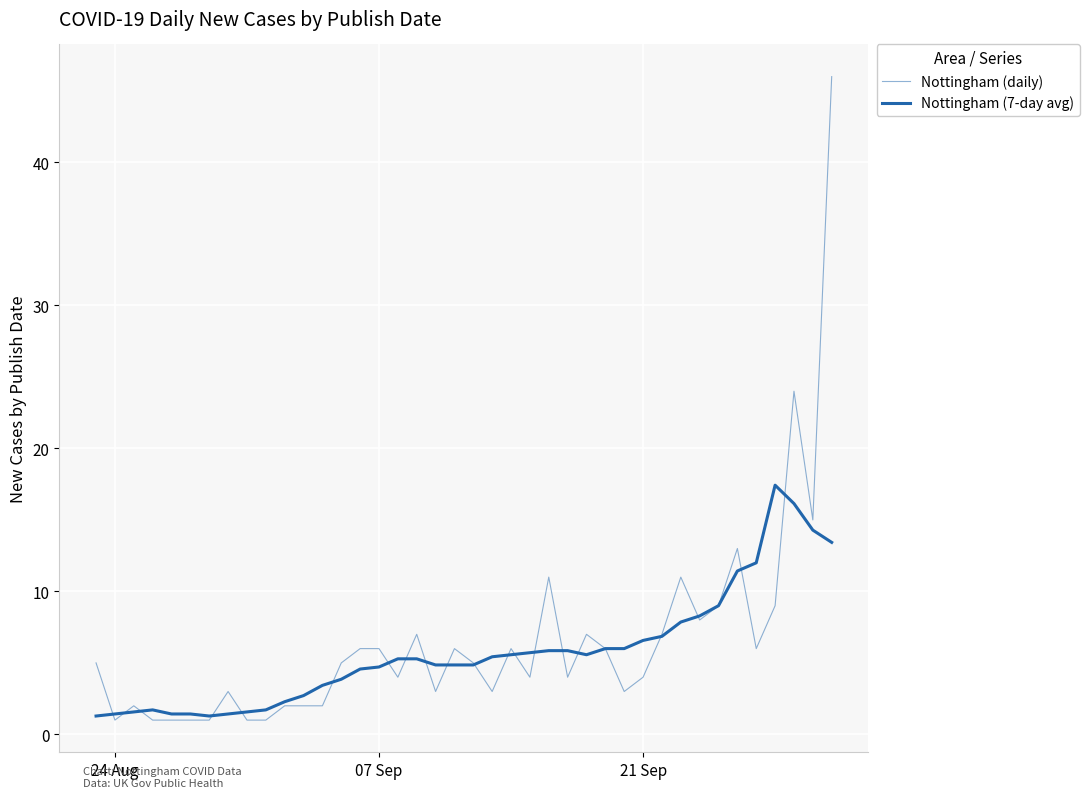

How many lines are shown in the chart?

2